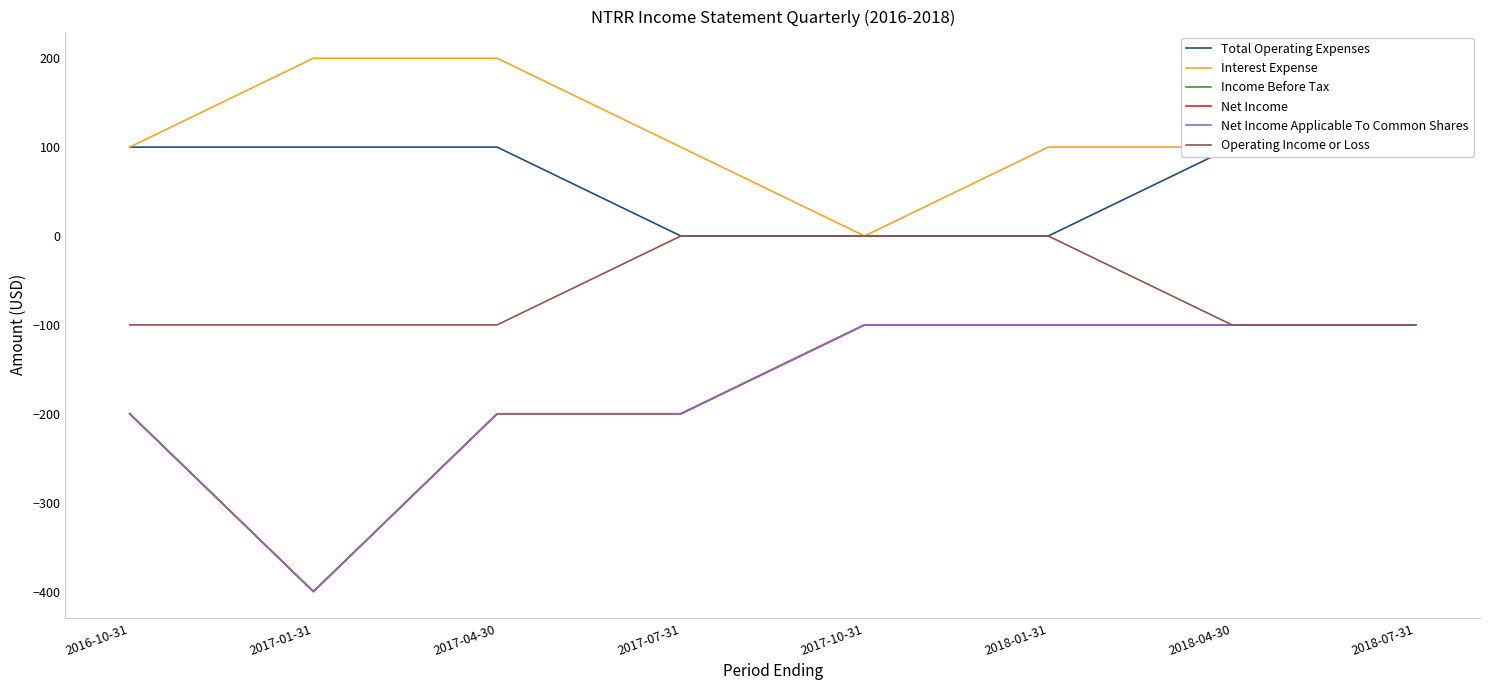

How many positive values does the Total Operating Expenses series have?

5